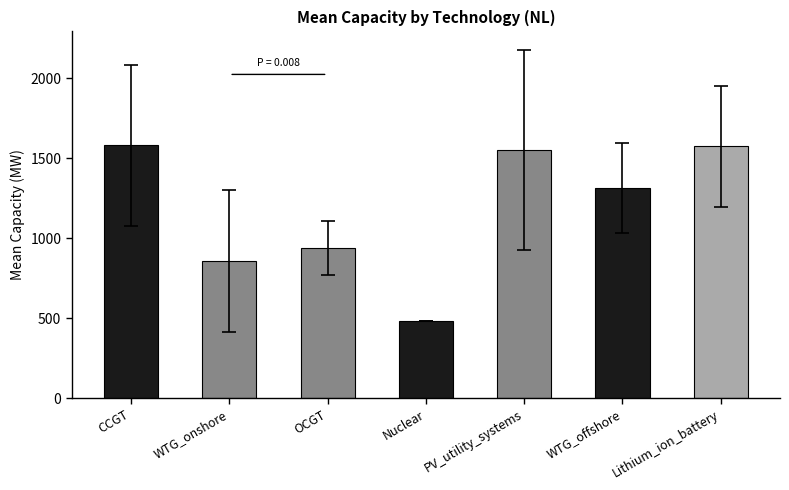

Does the chart contain stacked bars?

No